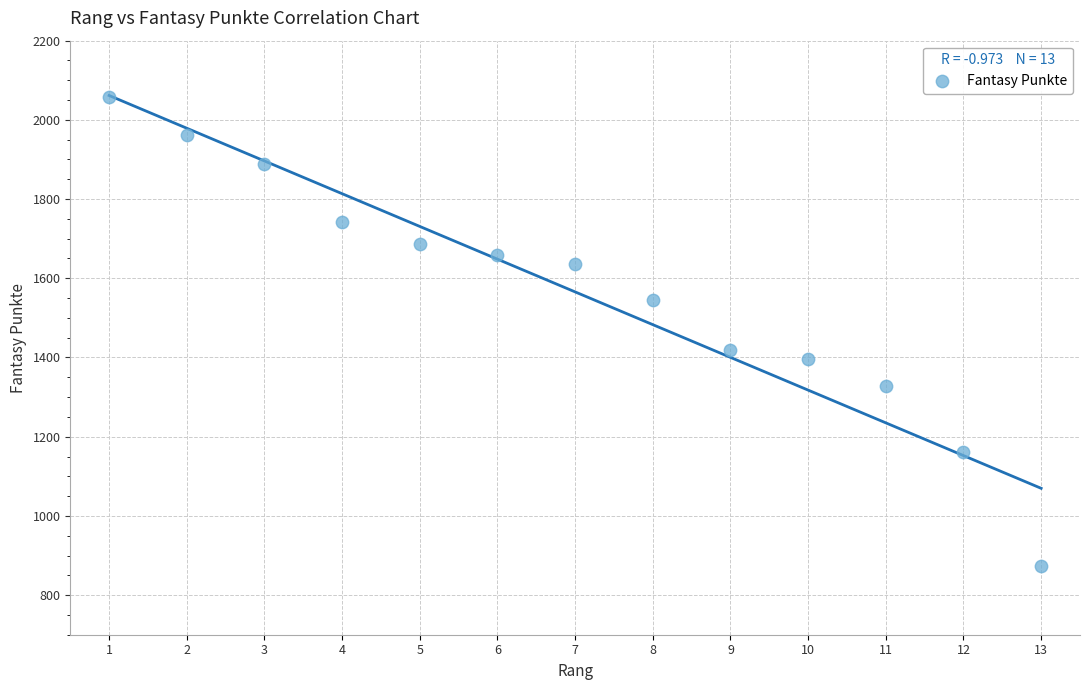

What Y value in the scatter plot is closest to 1466?

1420